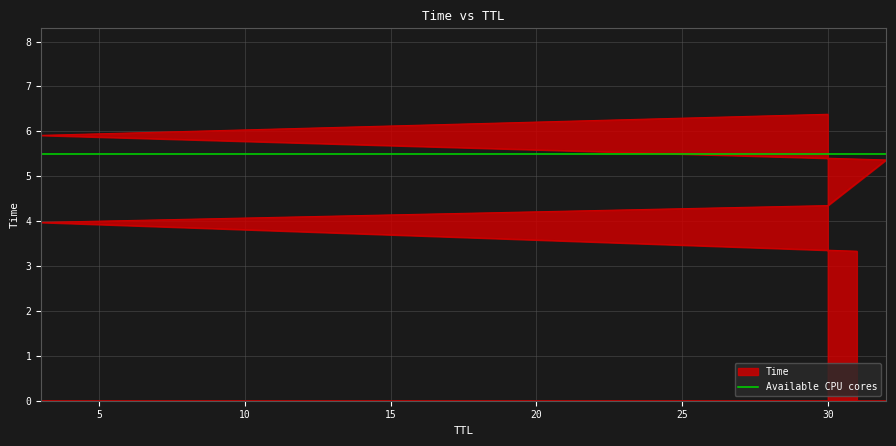

True or false: the data shows 4.6 at 31.

False